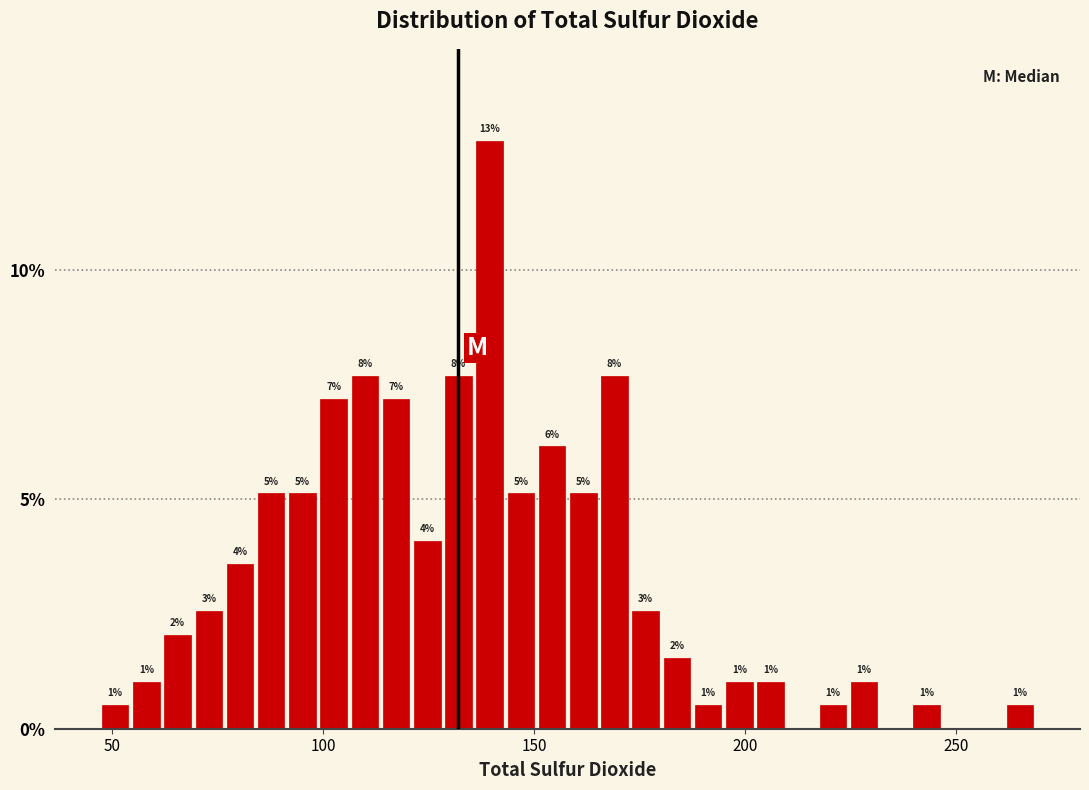

Around what value on the x-axis is the tallest bar? Give the approximate position of its centre, as read against the axis.

140